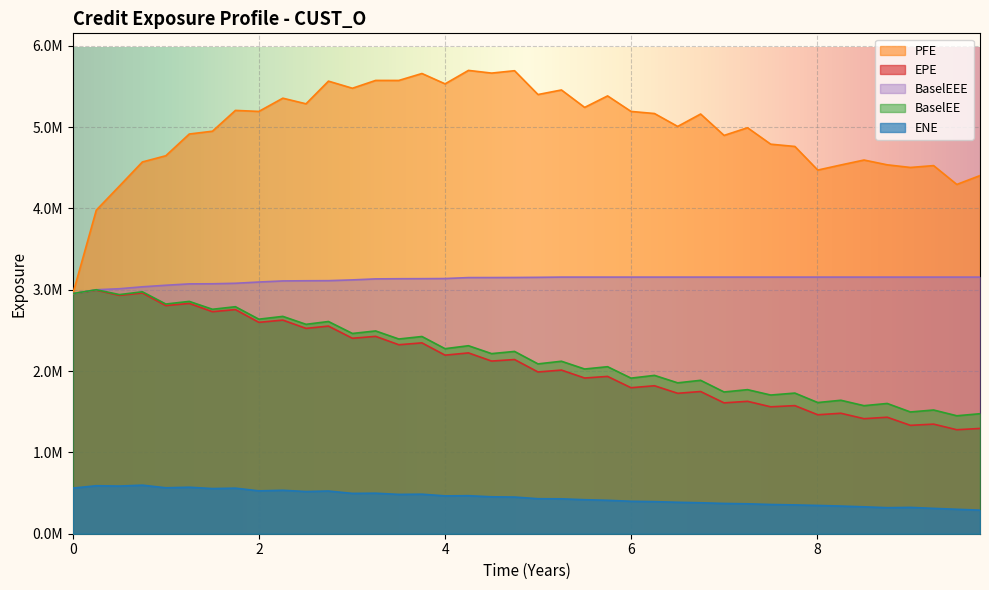

True or false: ENE has more than 1 interior local peaks.

True